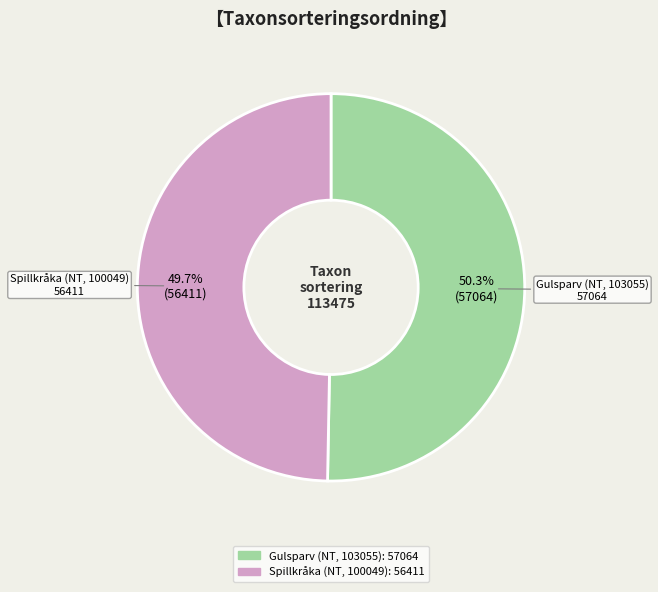

Approximately how many times larger is the value at Gulsparv (NT, 103055) compared to Spillkråka (NT, 100049)?

1.0